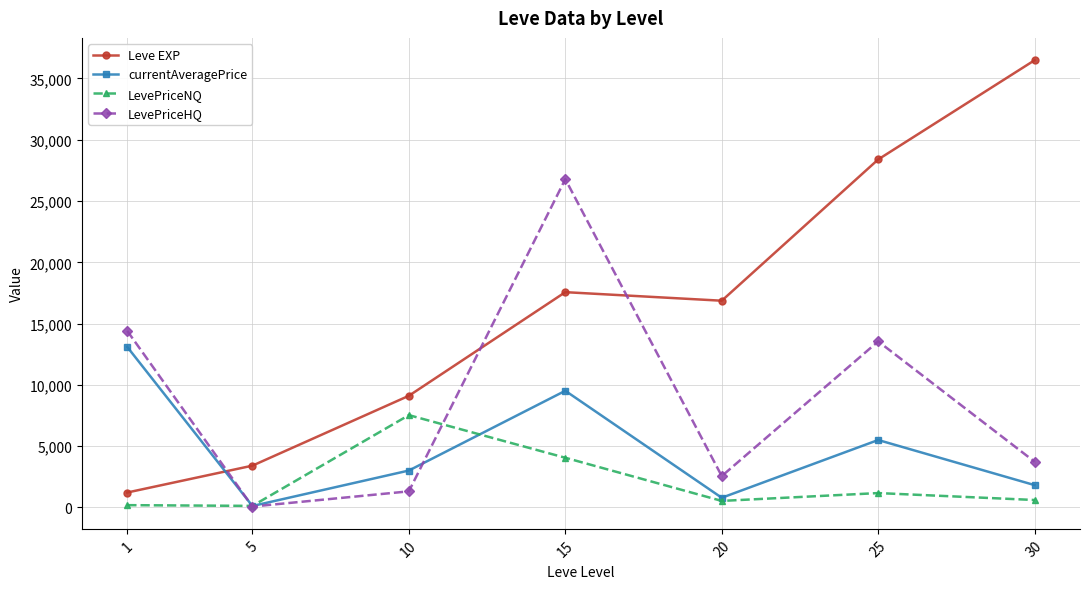

In Leve EXP, how many points are higher than both neighbors (excluding endpoints)?

1